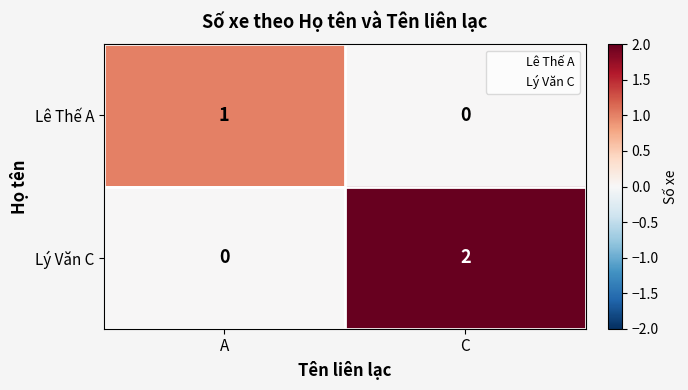

Where is Lê Thế A nearest to the value 0?

C